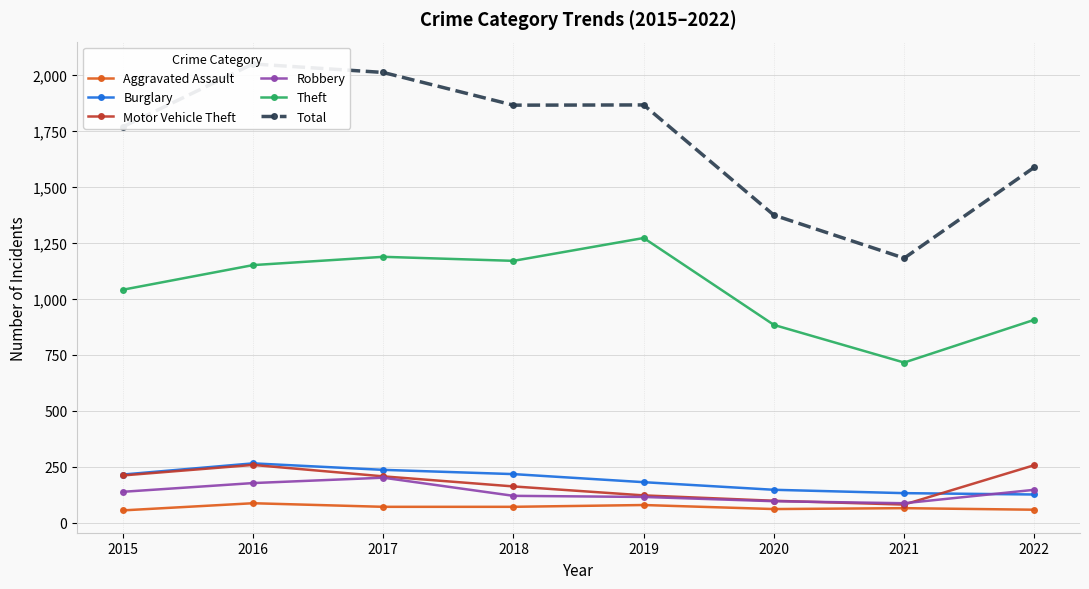

Reading left to right, transcribe all the data shown in this chart.

Aggravated Assault: 2015=56	2016=88	2017=72	2018=72	2019=80	2020=62	2021=66	2022=59
Burglary: 2015=216	2016=266	2017=237	2018=218	2019=182	2020=148	2021=133	2022=127
Motor Vehicle Theft: 2015=212	2016=259	2017=208	2018=163	2019=123	2020=99	2021=82	2022=258
Robbery: 2015=139	2016=178	2017=202	2018=121	2019=116	2020=97	2021=88	2022=148
Theft: 2015=1041	2016=1151	2017=1188	2018=1170	2019=1272	2020=884	2021=716	2022=907
Total: 2015=1768	2016=2049	2017=2011	2018=1865	2019=1866	2020=1374	2021=1182	2022=1588